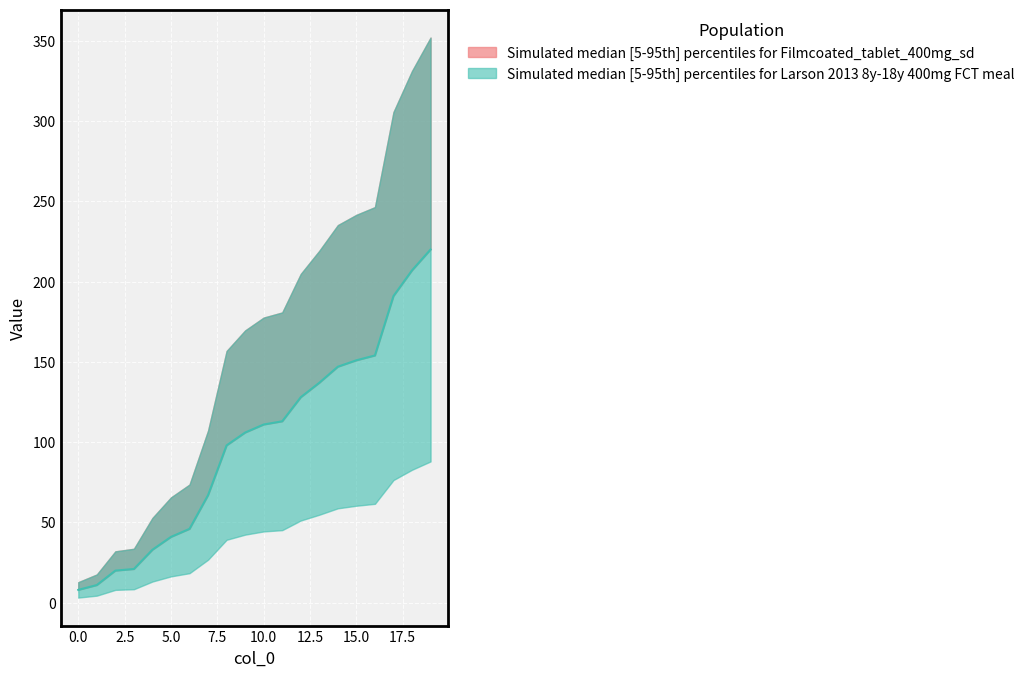

List the labels in order of value, largest first.

19, 18, 17, 16, 15, 14, 13, 12, 11, 10, 9, 8, 7, 6, 5, 4, 3, 2, 1, 0